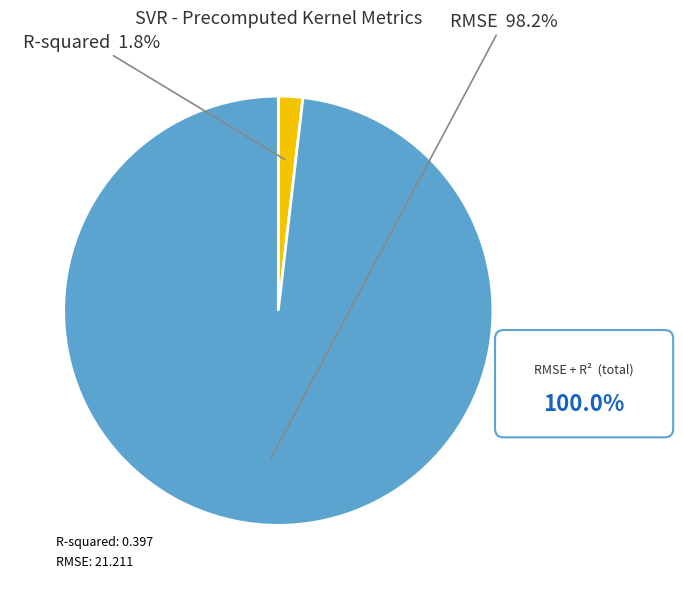

What is the smallest slice in the pie chart?

R-squared